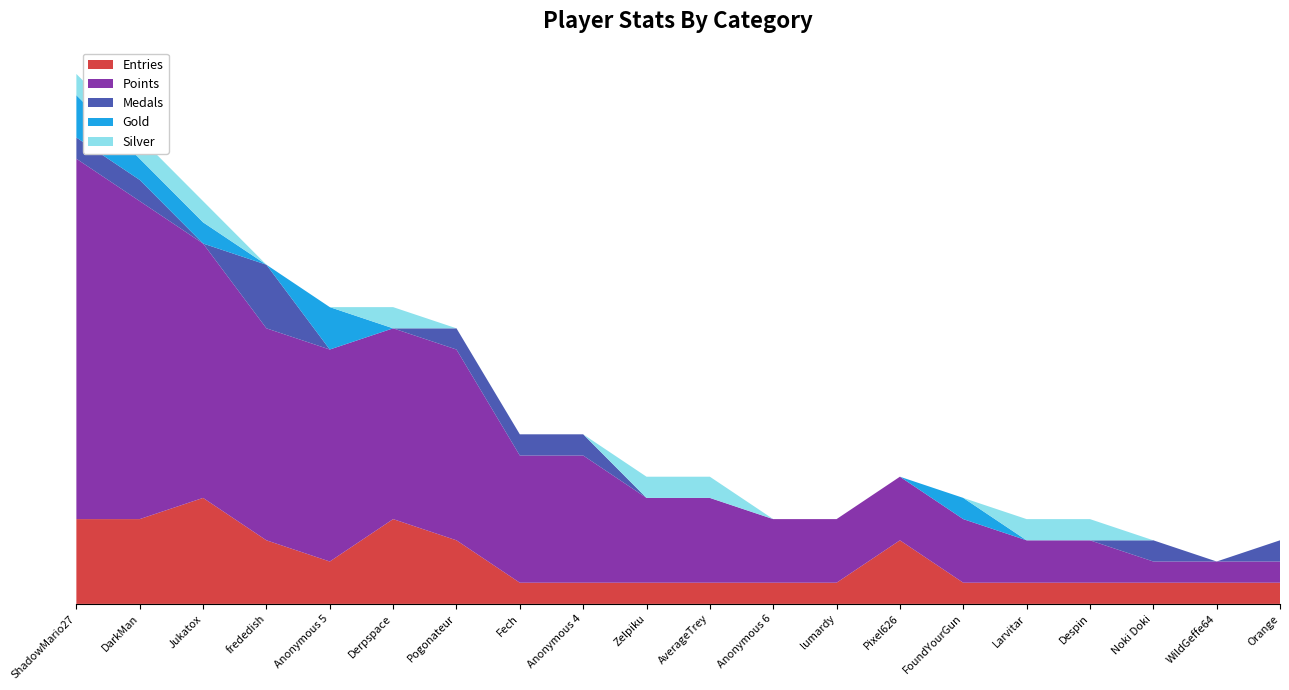

Reading left to right, list all the values displayed in this chart.

Entries: ShadowMario27=4	DarkMan=4	Jukatox=5	frededish=3	Anonymous 5=2	Derpspace=4	Pogonateur=3	Fech=1	Anonymous 4=1	Zelpiku=1	AverageTrey=1	Anonymous 6=1	lumardy=1	Pixel626=3	FoundYourGun=1	Larvitar=1	Despin=1	Noki Doki=1	WildGeffe64=1	Orange=1
Points: ShadowMario27=17	DarkMan=15	Jukatox=12	frededish=10	Anonymous 5=10	Derpspace=9	Pogonateur=9	Fech=6	Anonymous 4=6	Zelpiku=4	AverageTrey=4	Anonymous 6=3	lumardy=3	Pixel626=3	FoundYourGun=3	Larvitar=2	Despin=2	Noki Doki=1	WildGeffe64=1	Orange=1
Medals: ShadowMario27=1	DarkMan=1	Jukatox=0	frededish=3	Anonymous 5=0	Derpspace=0	Pogonateur=1	Fech=1	Anonymous 4=1	Zelpiku=0	AverageTrey=0	Anonymous 6=0	lumardy=0	Pixel626=0	FoundYourGun=0	Larvitar=0	Despin=0	Noki Doki=1	WildGeffe64=0	Orange=1
Gold: ShadowMario27=2	DarkMan=1	Jukatox=1	frededish=0	Anonymous 5=2	Derpspace=0	Pogonateur=0	Fech=0	Anonymous 4=0	Zelpiku=0	AverageTrey=0	Anonymous 6=0	lumardy=0	Pixel626=0	FoundYourGun=1	Larvitar=0	Despin=0	Noki Doki=0	WildGeffe64=0	Orange=0
Silver: ShadowMario27=1	DarkMan=1	Jukatox=1	frededish=0	Anonymous 5=0	Derpspace=1	Pogonateur=0	Fech=0	Anonymous 4=0	Zelpiku=1	AverageTrey=1	Anonymous 6=0	lumardy=0	Pixel626=0	FoundYourGun=0	Larvitar=1	Despin=1	Noki Doki=0	WildGeffe64=0	Orange=0